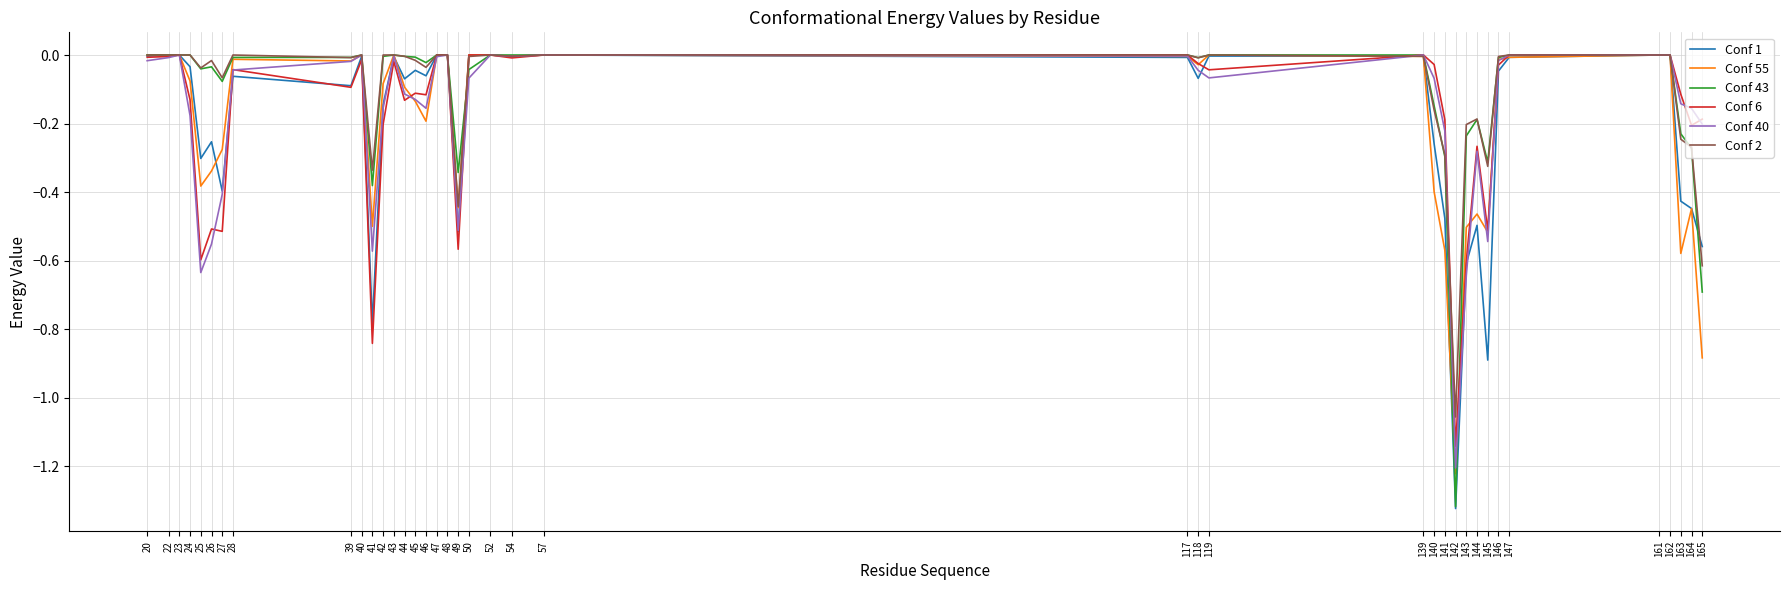

True or false: Conf 40 and Conf 1 cross at least once.

True